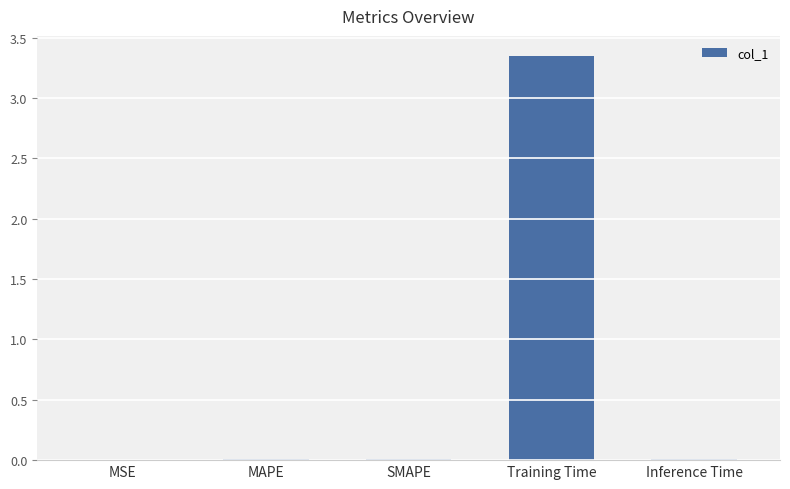

At which category does the chart reach its peak across all series?

Training Time